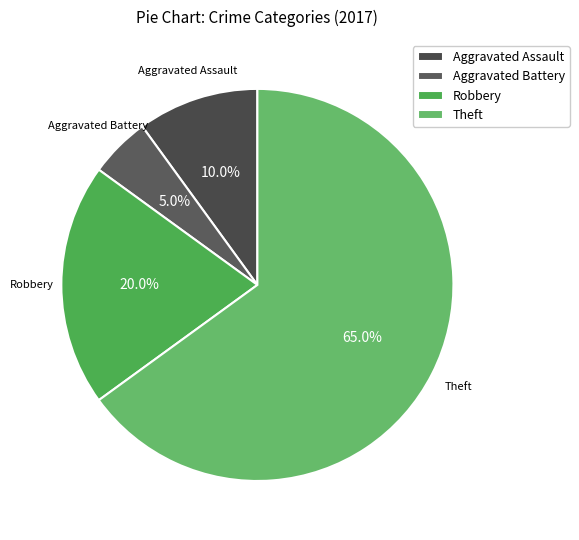

How many segments does this pie chart have?

4